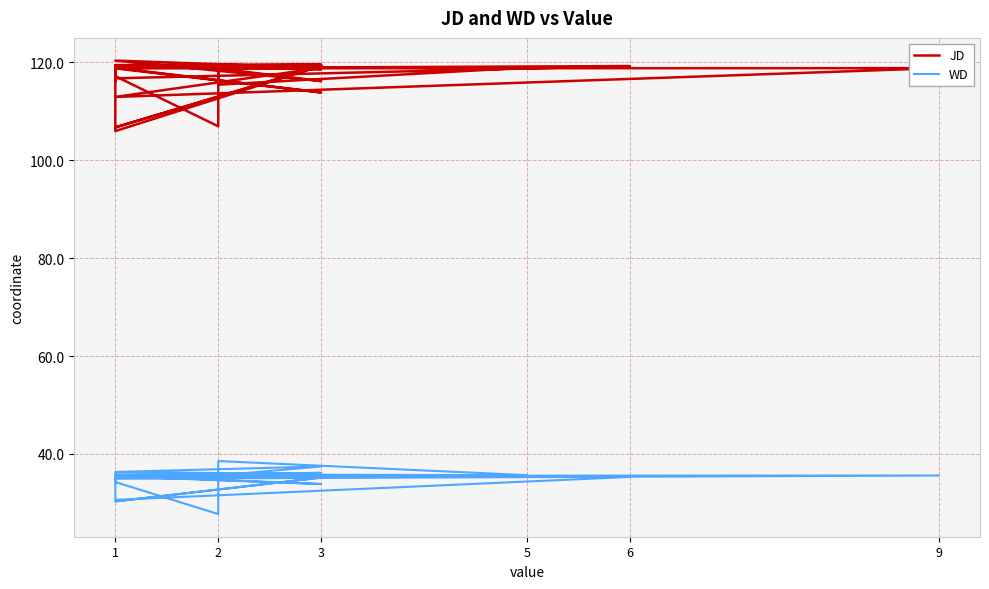

Which series has the widest spread of values?

JD